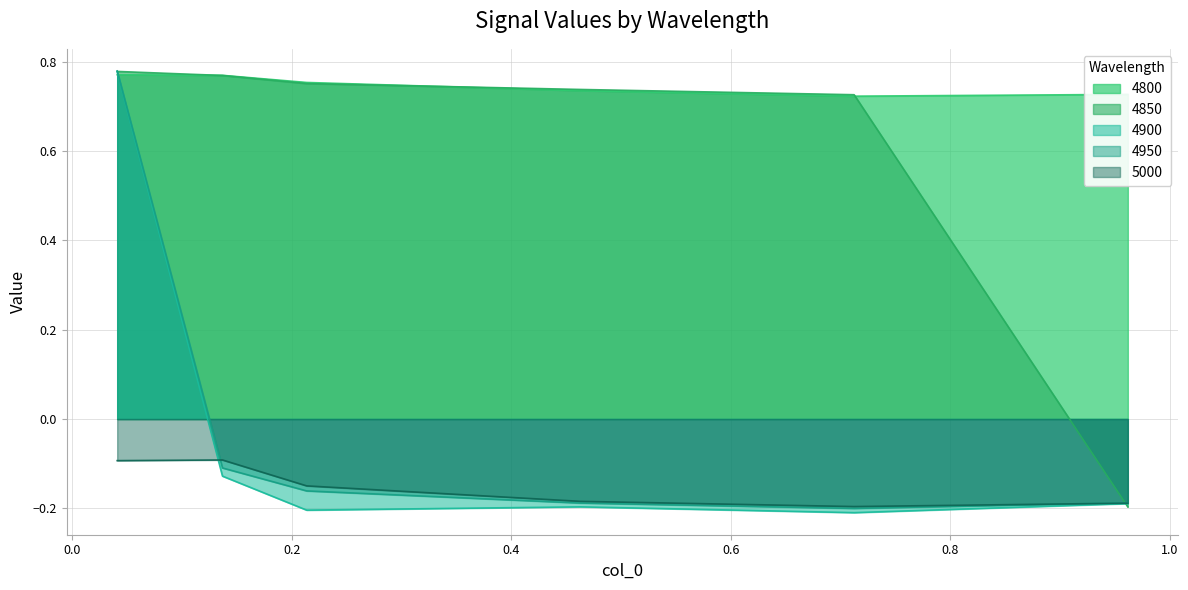

What is the difference between the second highest and minimum values in the 4850 series?

1.0